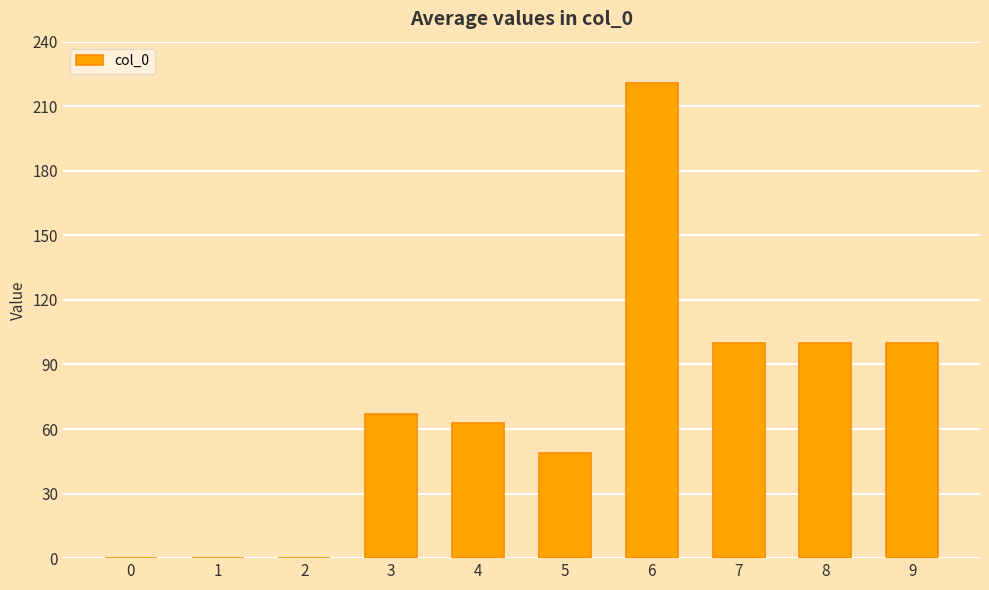

Which has a higher value, 6 or 8?

6